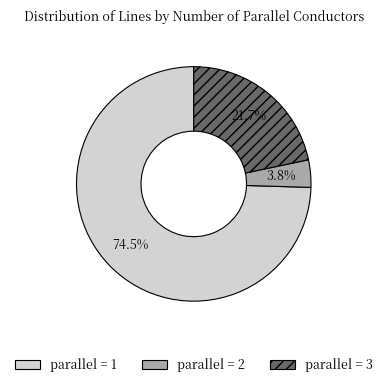

Is there a majority slice in this chart?

Yes